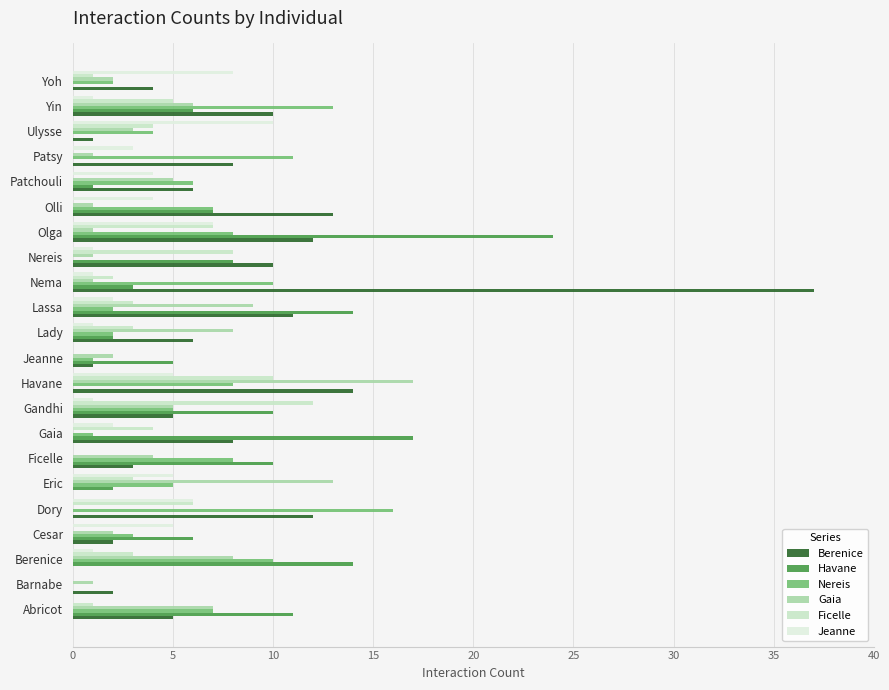

How many data points does each series have?

22